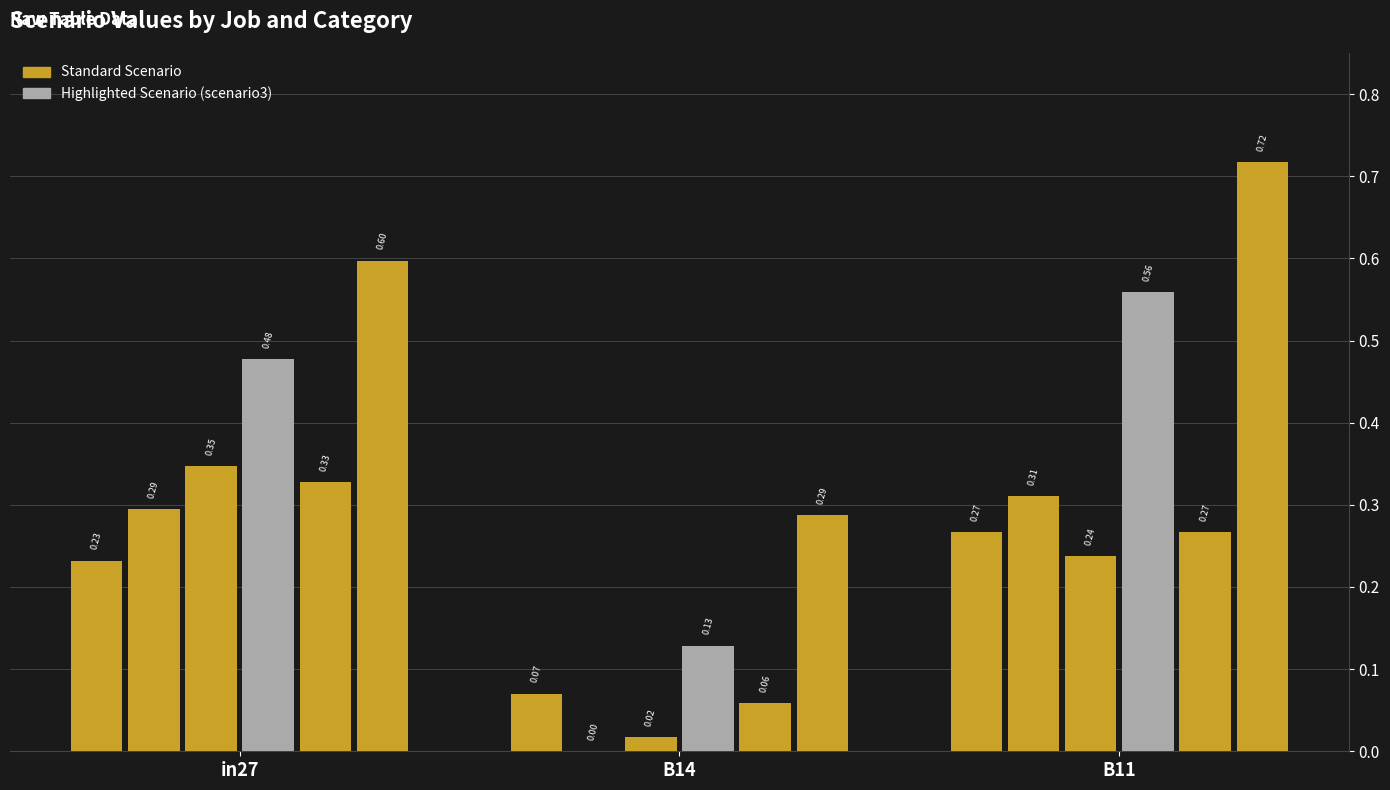

Are the bars horizontal?

No